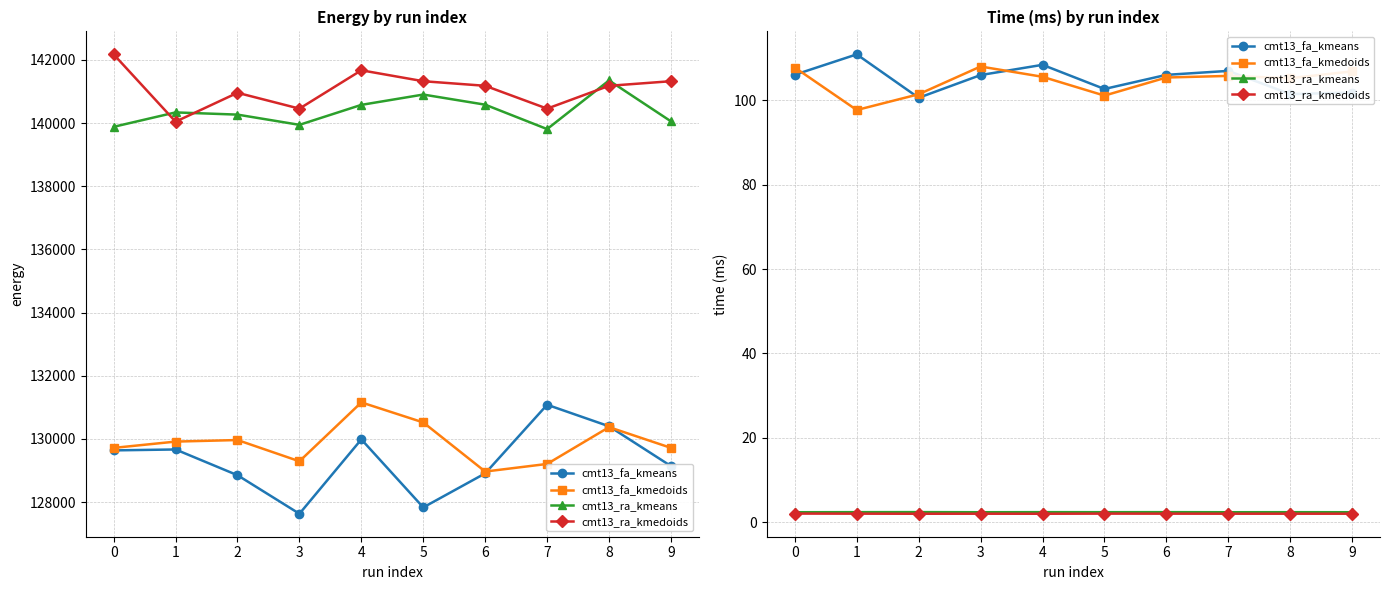

What is the sum of all cmt13_fa_kmeans values?

1051.1